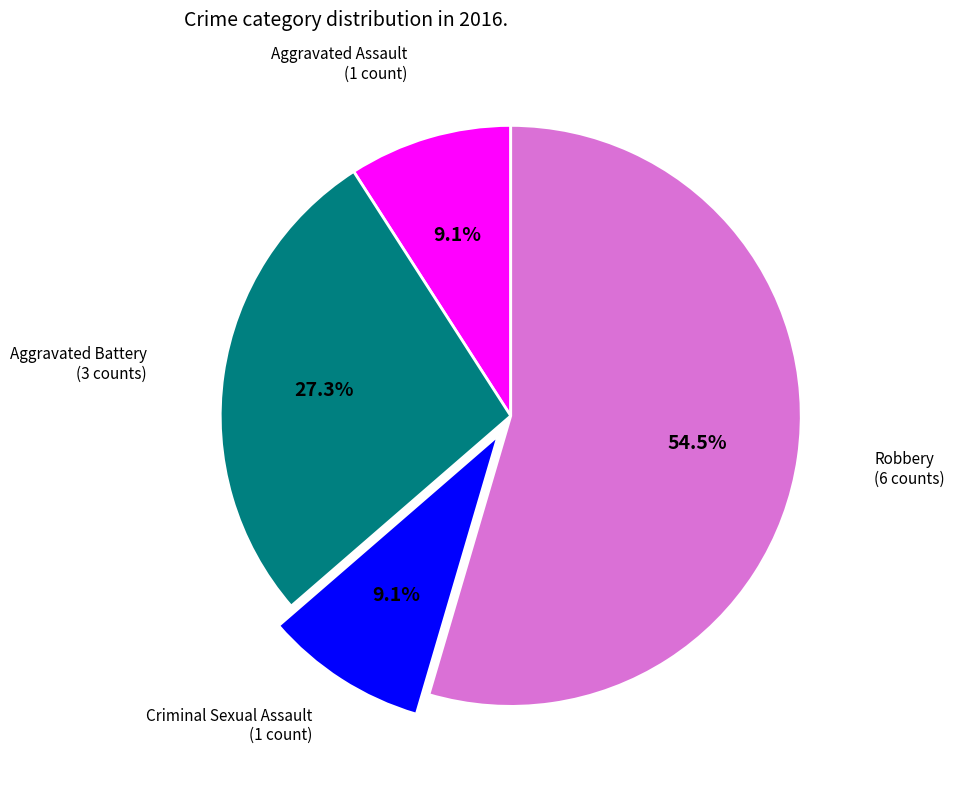

Is there a majority slice in this chart?

Yes